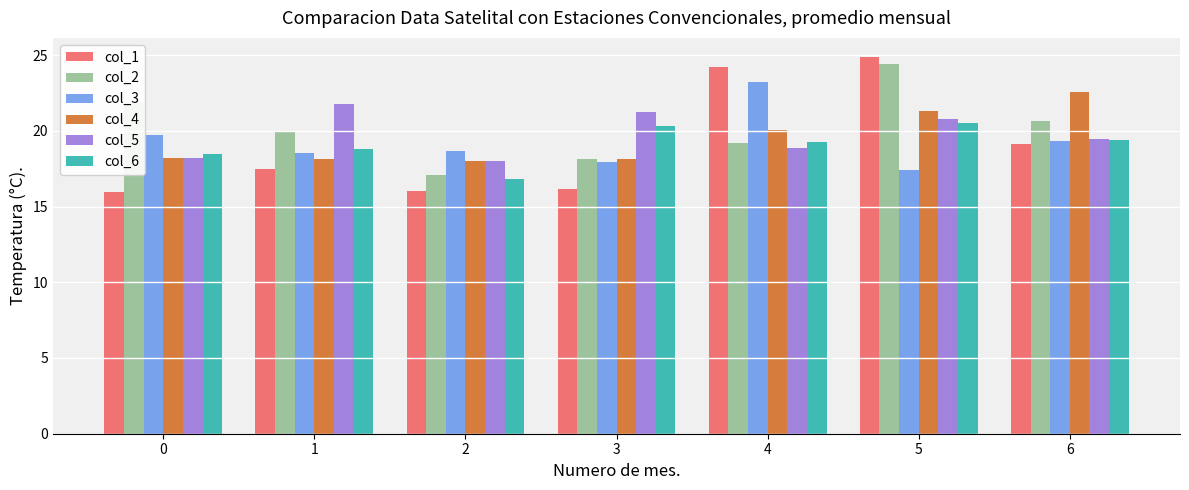

True or false: col_4 has a value of 21.3 at 5.

True